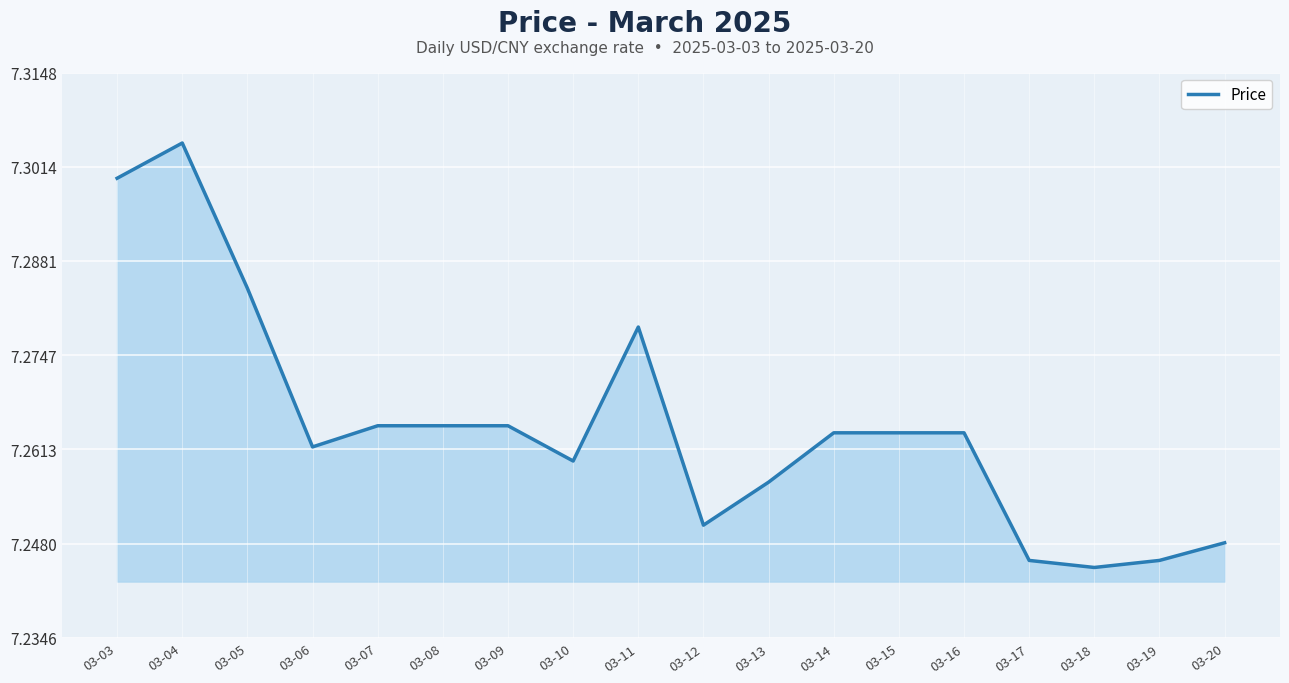

What is the ratio of the value at 03-20 to the value at 03-05?

1.0